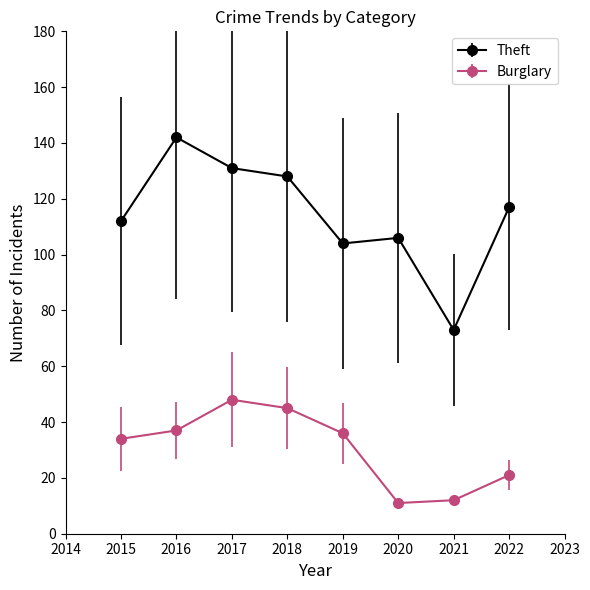

Between 2015 and 2018, which series saw the biggest shift?

Theft